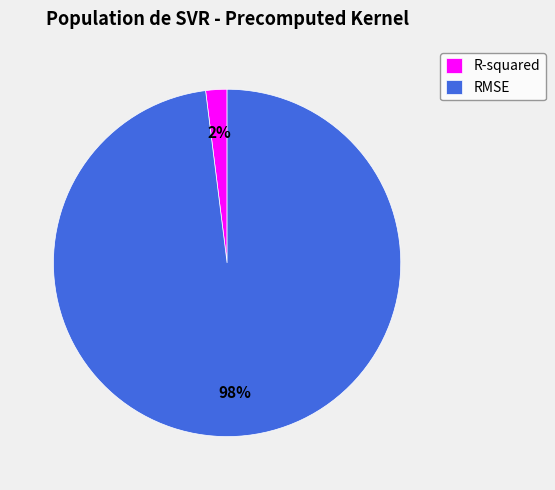

To the nearest percent, what is the difference between the R-squared and RMSE slice percentages?

96%